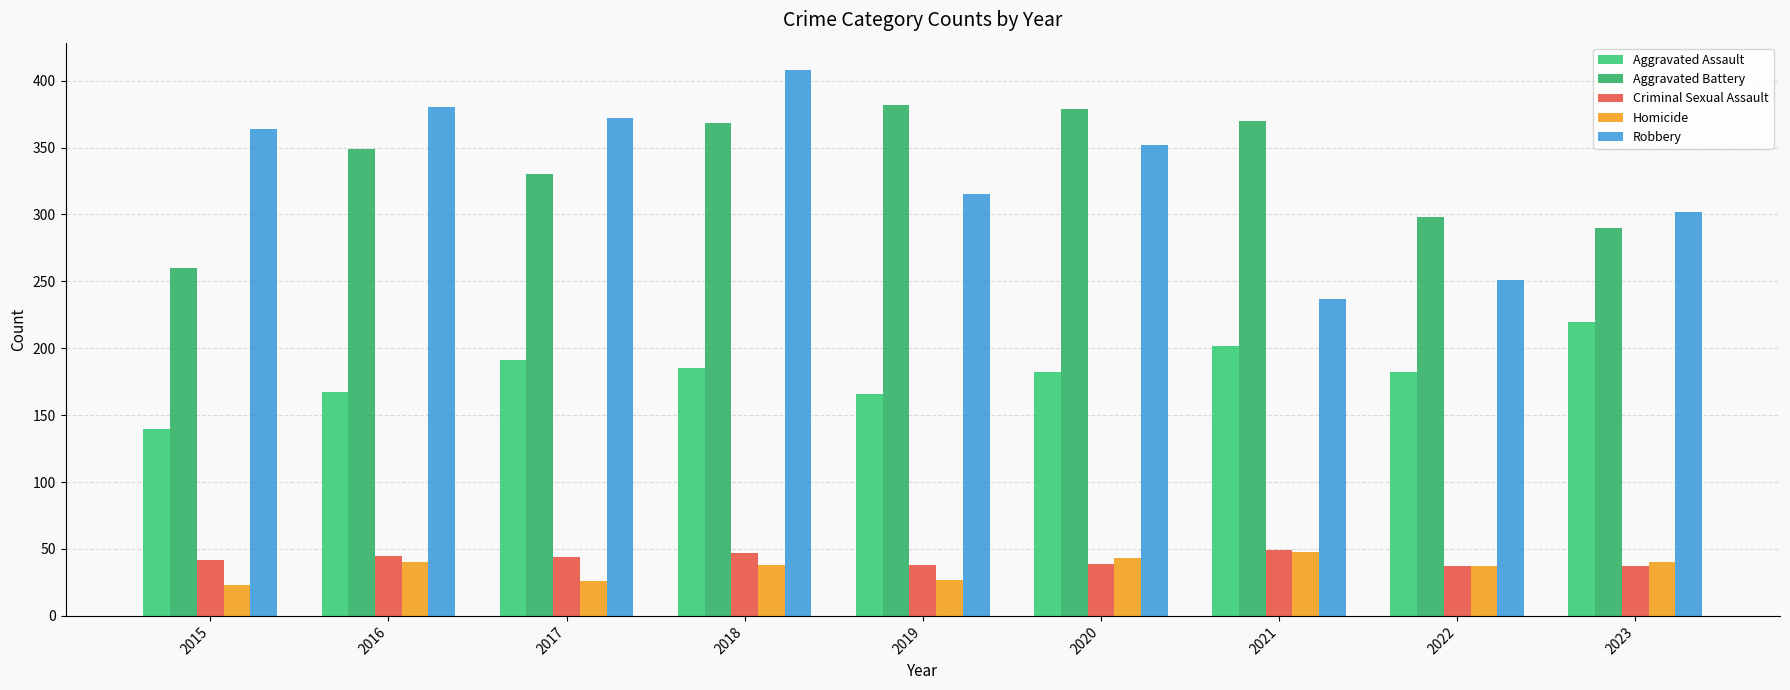

True or false: Robbery has a value of 237 at 2021.

True